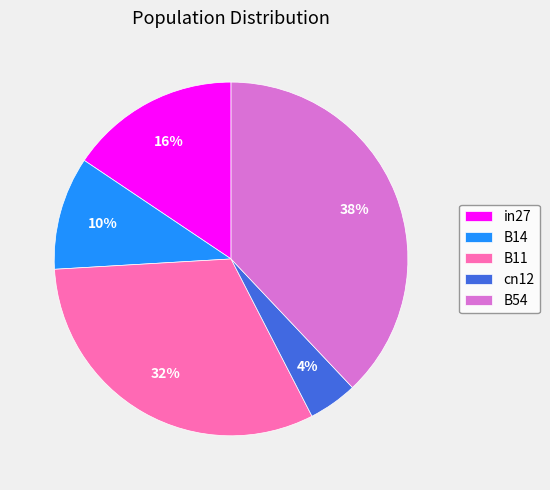

Count the number of slices in the pie.

5